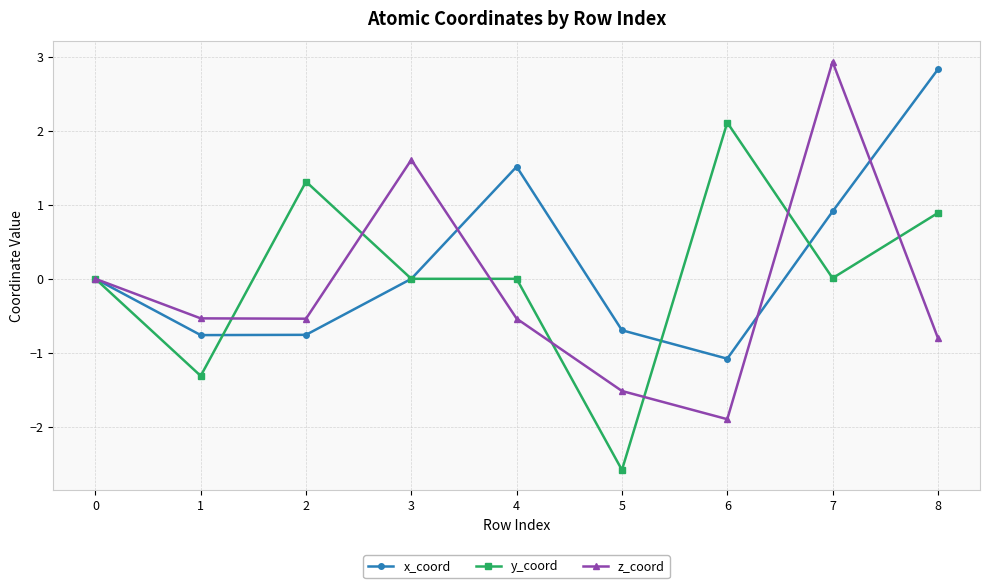

Which series changed the most between 3 and 6?

z_coord